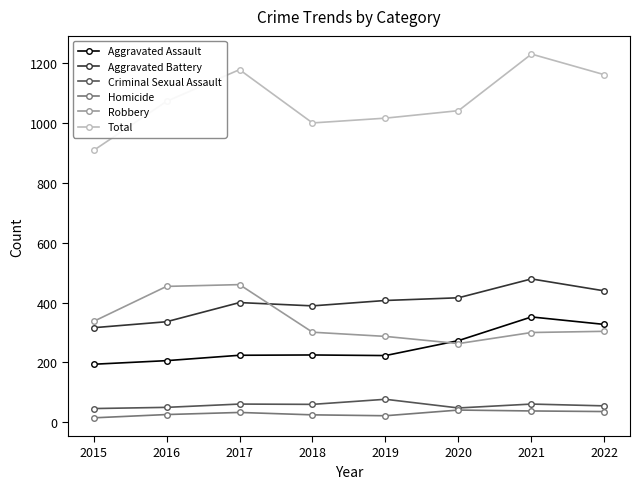

Is it true that Aggravated Battery equals 601 at 2017?

False